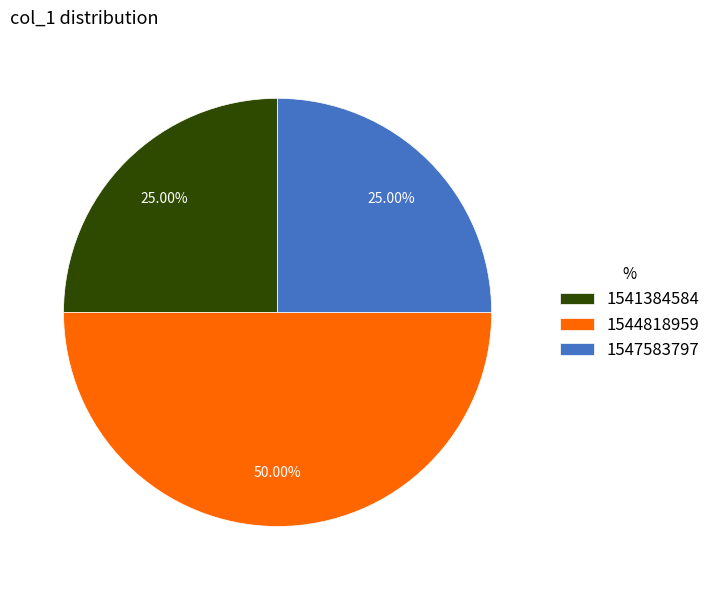

What portion of the pie excludes 1541384584?

75.0%